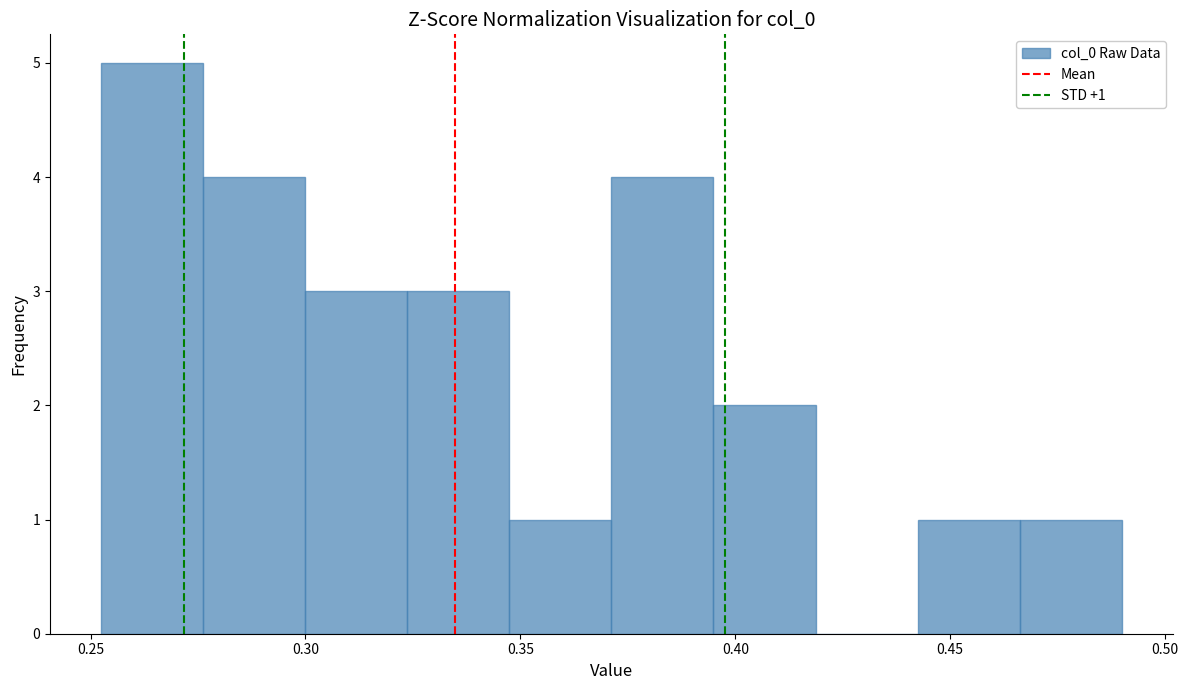

Over which range of the x-axis is the bar tallest?

0.250 to 0.275